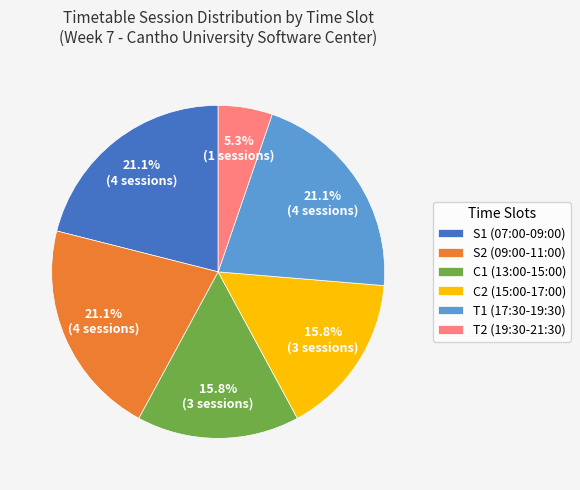

What is the total percentage of S1 (07:00-09:00) and C2 (15:00-17:00)?

36.8%